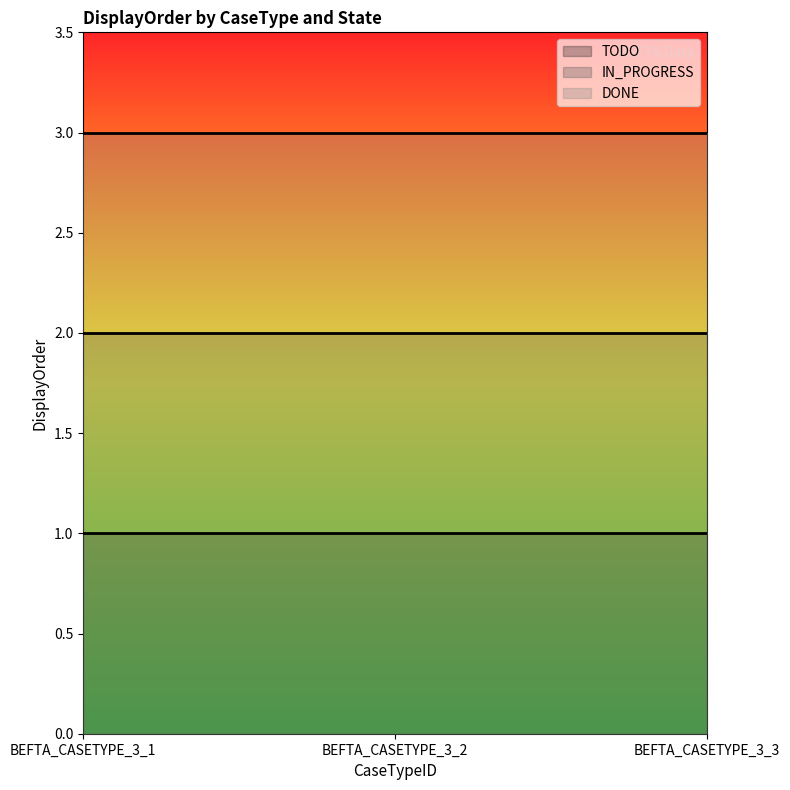

What is the lowest value of the IN_PROGRESS series?

2